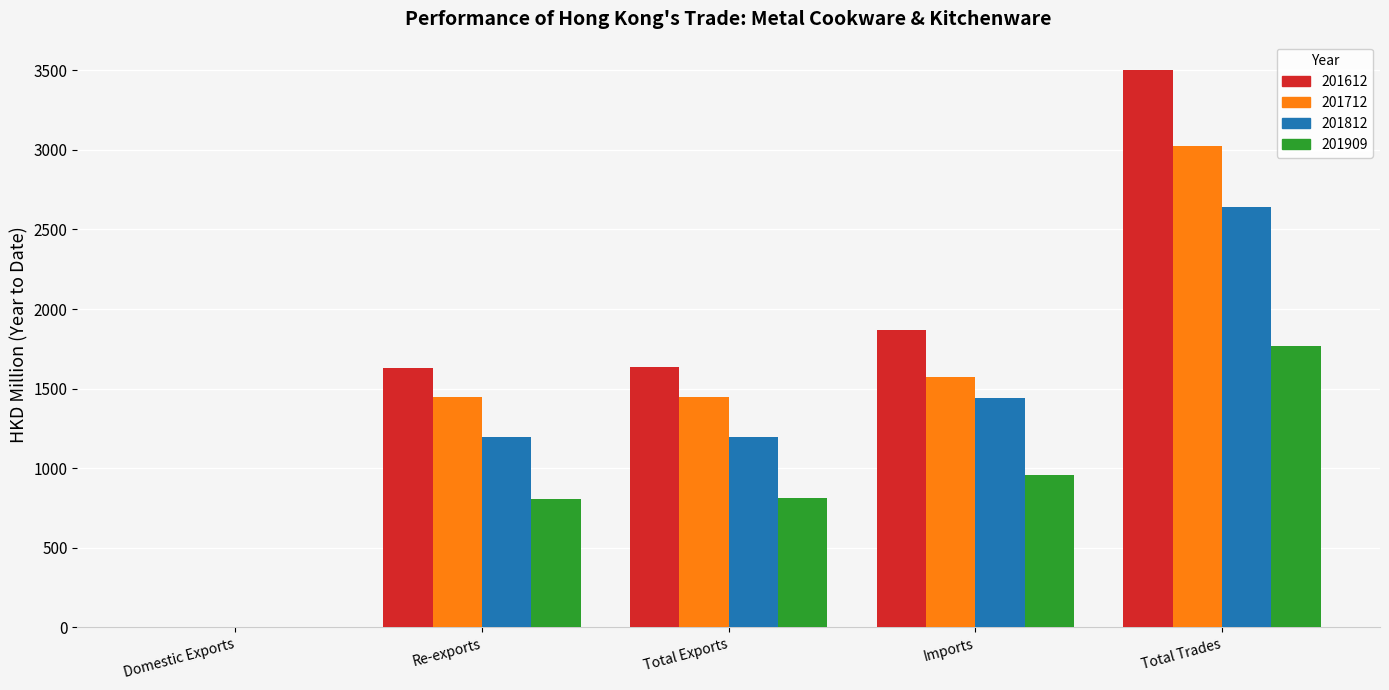

Read the 201712 value at Re-exports.

1444.1